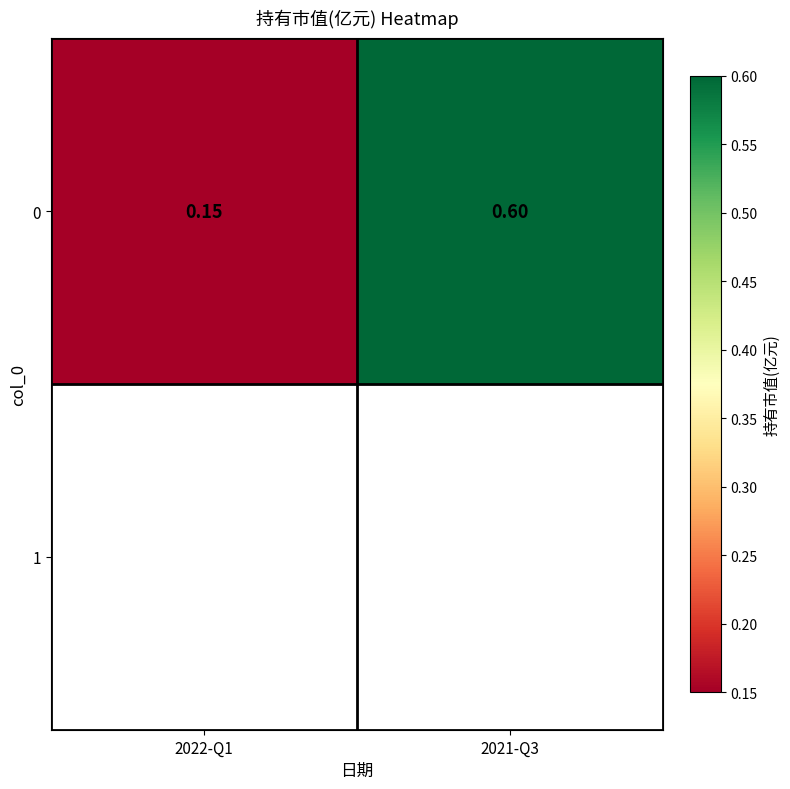

Reading left to right, list all the values displayed in this chart.

2022-Q1=0.1	2021-Q3=0.6